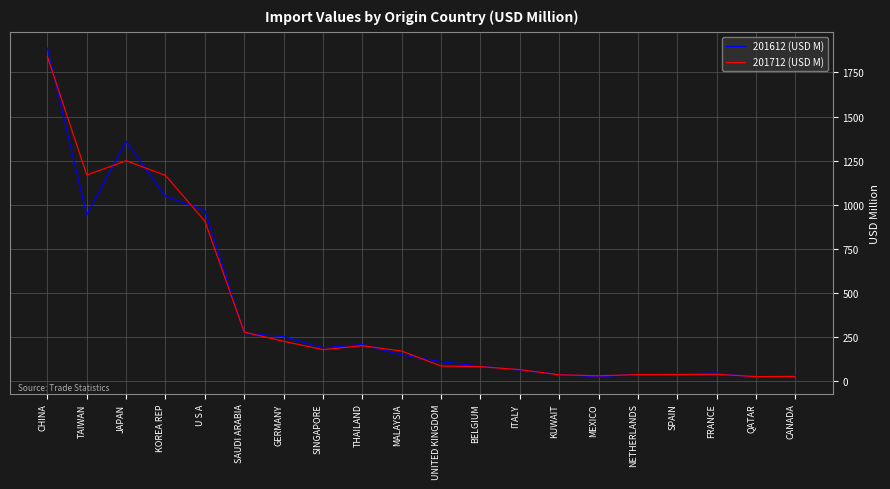

True or false: 201712 (USD M) has a value of 1839.8 at CHINA.

True